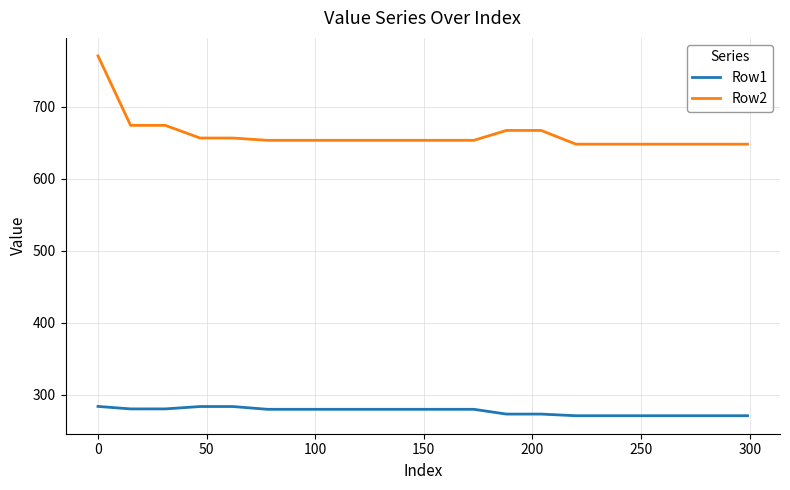

Rank the series by their maximum value, from highest to lowest.

Row2, Row1